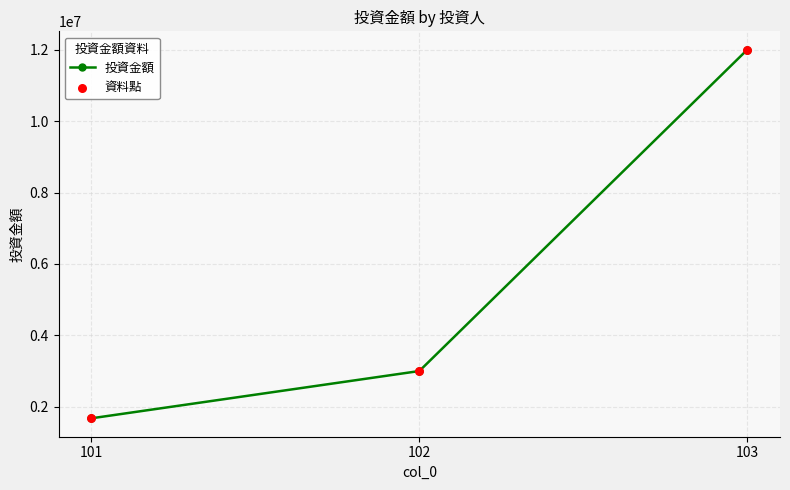

What is the maximum value shown in the chart?

12000000